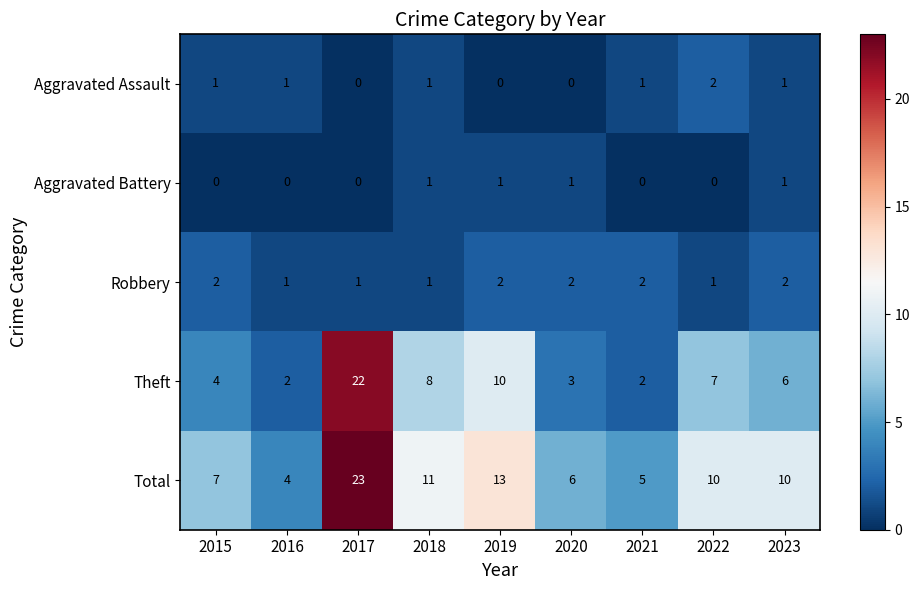

What is the difference between the second highest and second lowest values in the Total series?

8